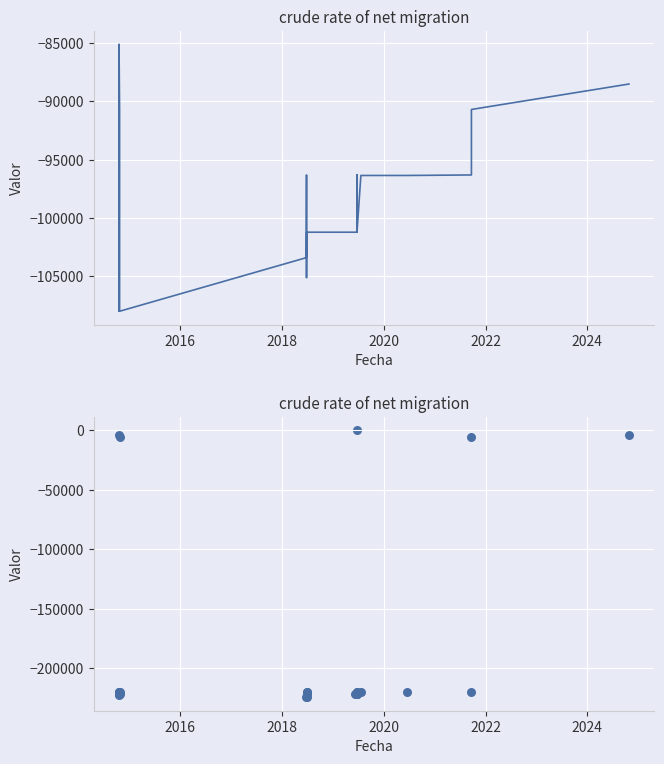

Which series contains the lowest Y value?

TaxonId